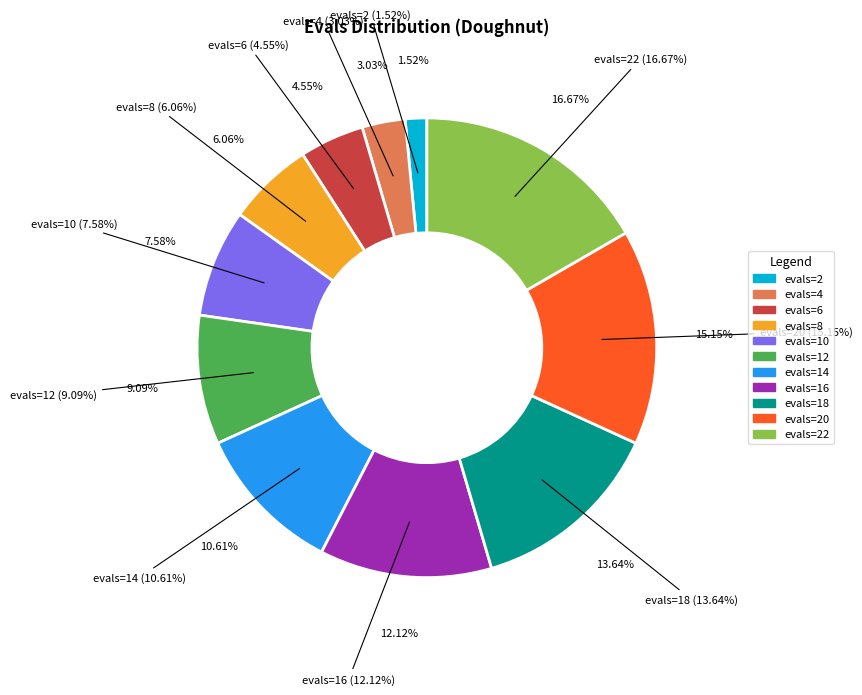

To the nearest percent, what is the combined percentage of evals=18 and evals=10?

21%